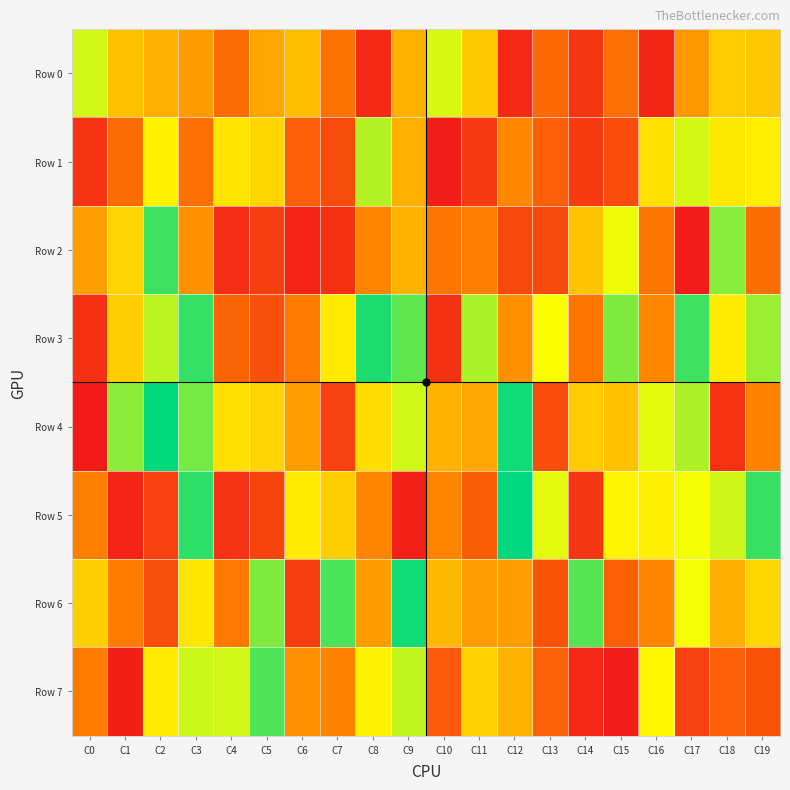

Reading left to right, what are all the values shown in this chart?

Row 0: C0=727125	C1=510025	C2=465363	C3=417498	C4=279688	C5=440295	C6=506008	C7=302718	C8=65276	C9=466775	C10=720755	C11=529620	C12=59911	C13=269730	C14=102752	C15=286117	C16=52256	C17=400539	C18=538668	C19=527469
Row 1: C0=94535	C1=279166	C2=631912	C3=290529	C4=603411	C5=565880	C6=235619	C7=175752	C8=765778	C9=464969	C10=29743	C11=117516	C12=362274	C13=237301	C14=119660	C15=171909	C16=593037	C17=726411	C18=609447	C19=624423
Row 2: C0=421058	C1=559250	C2=918886	C3=384493	C4=77424	C5=131311	C6=42710	C7=88219	C8=356824	C9=472378	C10=311810	C11=335473	C12=164629	C13=165754	C14=516227	C15=691049	C16=309239	C17=20455	C18=822531	C19=284660
Row 3: C0=85549	C1=541477	C2=755686	C3=928826	C4=252524	C5=191450	C6=325026	C7=616334	C8=959526	C9=875052	C10=86693	C11=775265	C12=383082	C13=672714	C14=309692	C15=834052	C16=364231	C17=919504	C18=618111	C19=799261
Row 4: C0=9357	C1=818156	C2=995614	C3=846217	C4=585597	C5=558630	C6=414548	C7=137184	C8=581663	C9=729875	C10=470949	C11=440103	C12=976889	C13=179096	C14=537133	C15=510320	C16=702401	C17=774753	C18=95297	C19=346387
Row 5: C0=337886	C1=41601	C2=143162	C3=938926	C4=88750	C5=149692	C6=620306	C7=546169	C8=358309	C9=31612	C10=351948	C11=228133	C12=999193	C13=704005	C14=103339	C15=642902	C16=629505	C17=681221	C18=731814	C19=925088
Row 6: C0=547078	C1=332087	C2=183657	C3=603976	C4=321944	C5=833349	C6=129395	C7=901454	C8=417054	C9=974954	C10=489005	C11=417923	C12=418906	C13=201501	C14=884717	C15=238041	C16=357070	C17=679446	C18=462385	C19=561696
Row 7: C0=325397	C1=27924	C2=619276	C3=735943	C4=728547	C5=897457	C6=386742	C7=349501	C8=632586	C9=749216	C10=218238	C11=553347	C12=474990	C13=242714	C14=59116	C15=23693	C16=645567	C17=137410	C18=236920	C19=197404